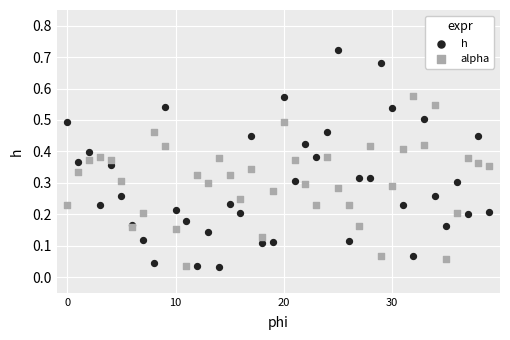

Which series has the widest spread of Y values?

h